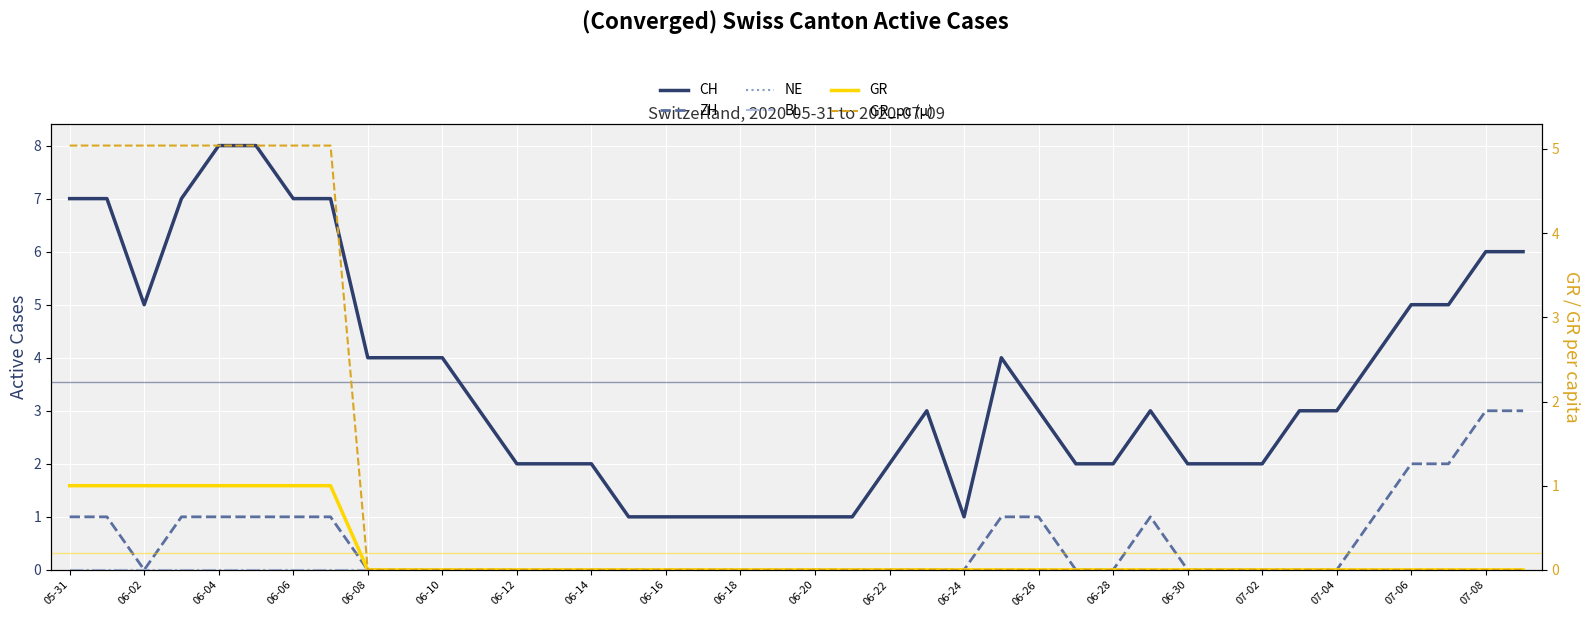

What is the difference between the highest and lowest values at 07-08?

6.0